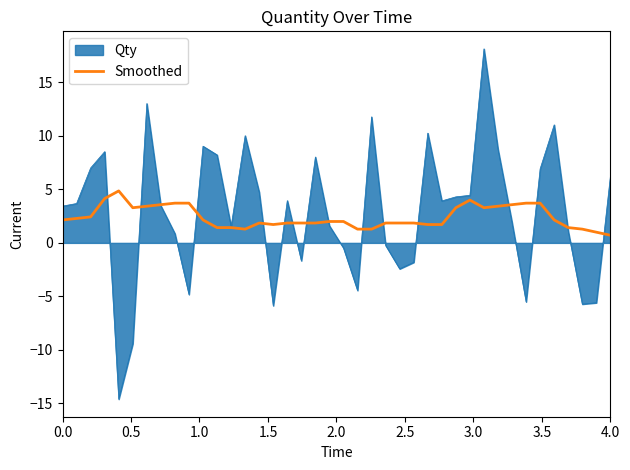

Which series has the largest range (max minus min)?

Qty